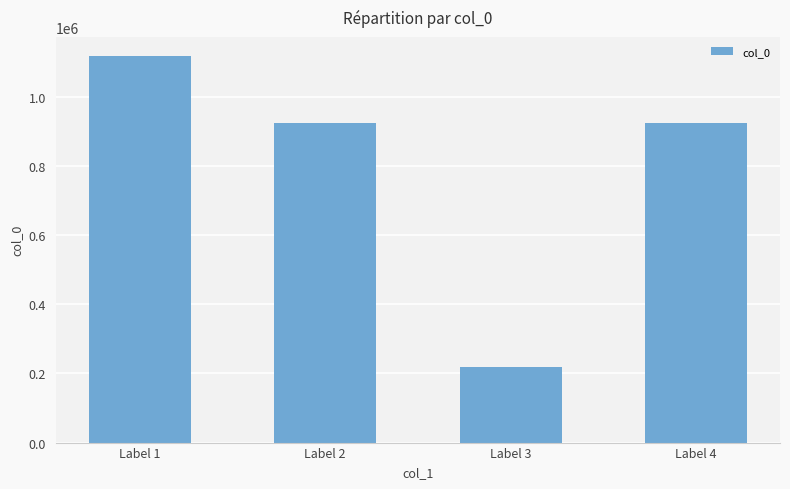

How many values are below 925166?

2